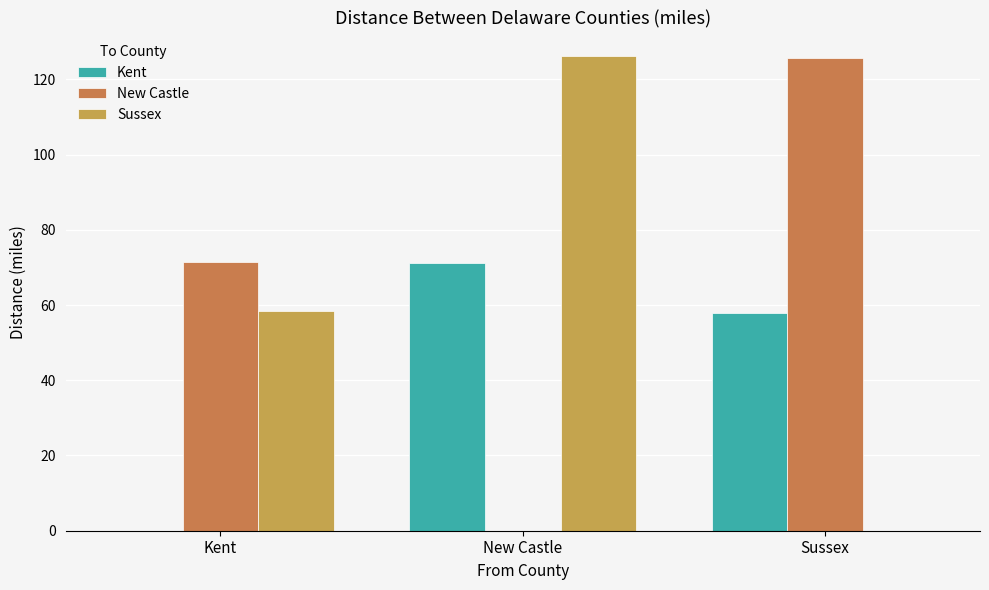

How many values in Sussex are above zero?

2